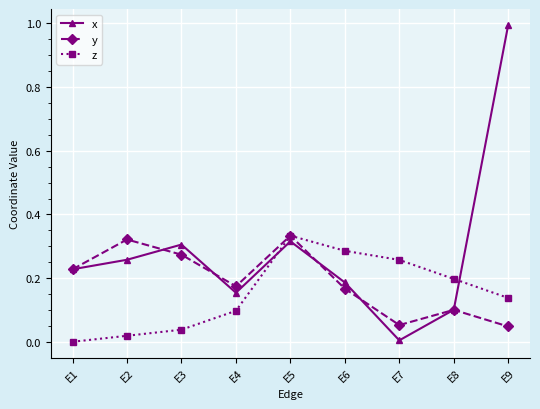

The y series shows 0.0 at E9. True or false?

True